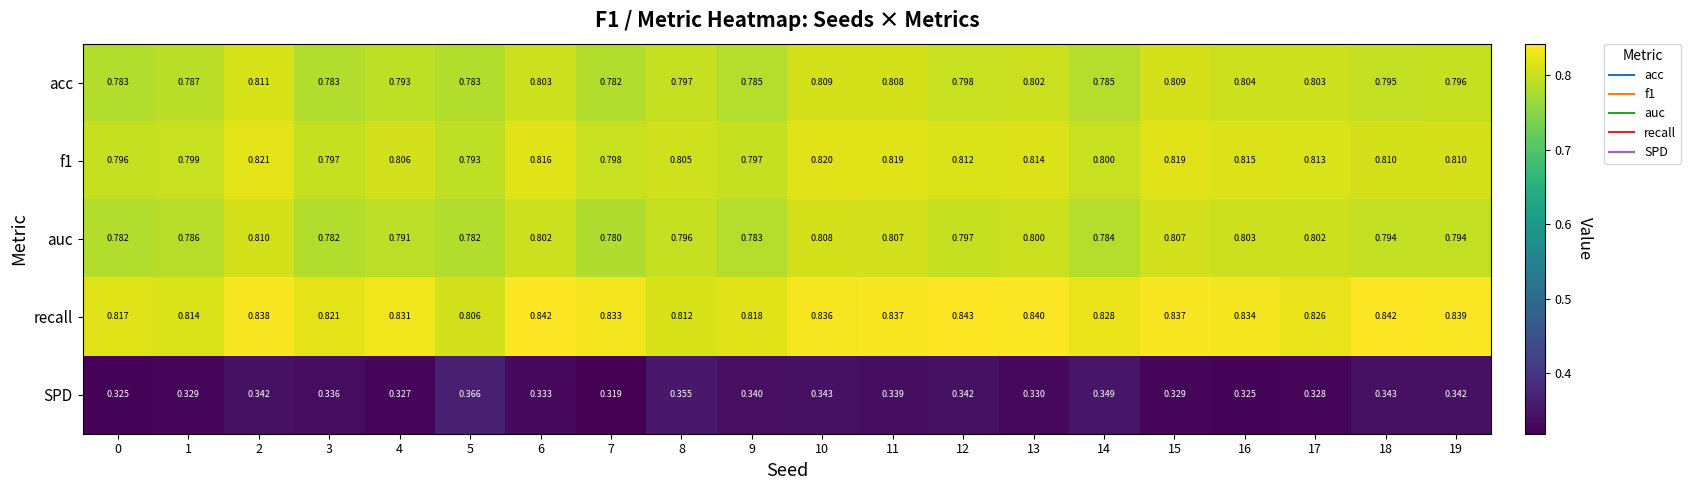

Which series has the largest total across all categories?

recall